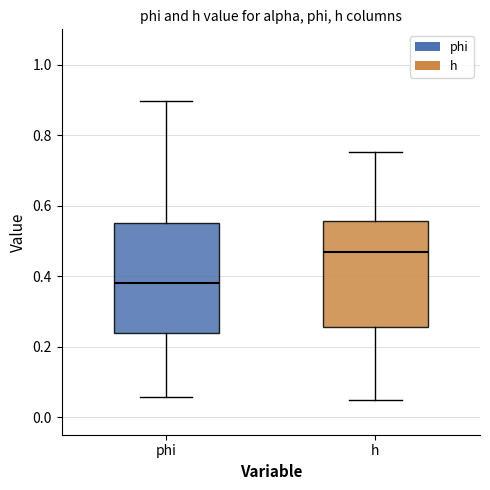

Where does the upper whisker of the box for h end on the y-axis? The values are not printed on the chart, so give them approximately, as read against the axis.

0.76